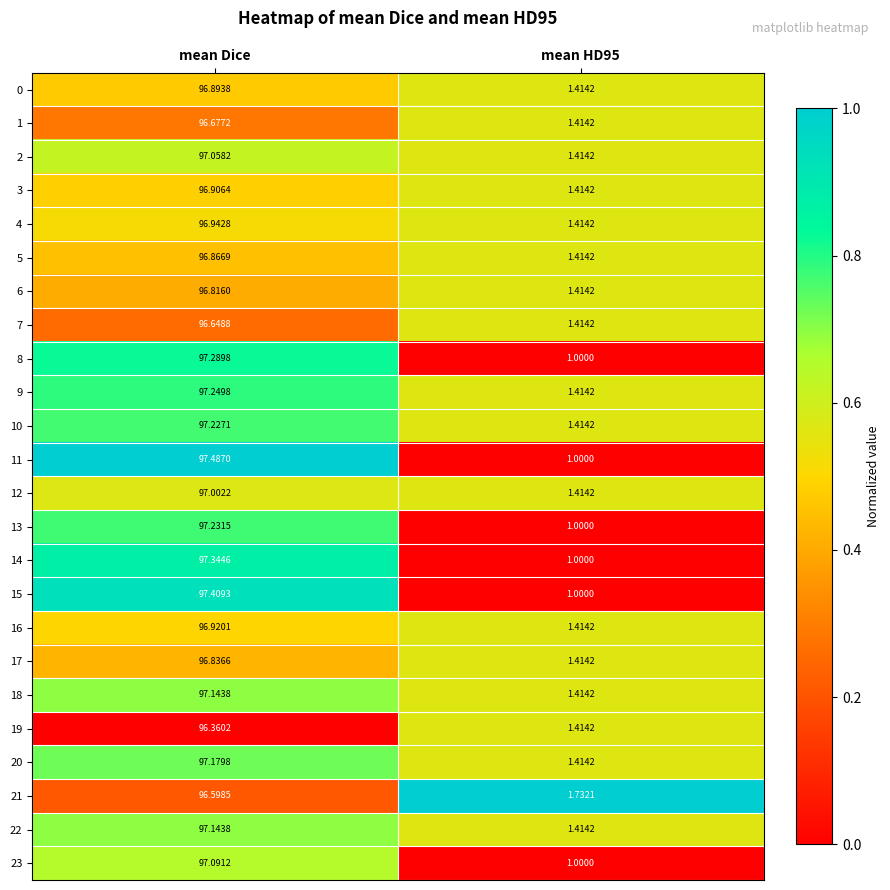

Which category has the highest value in the 0 series?

mean Dice